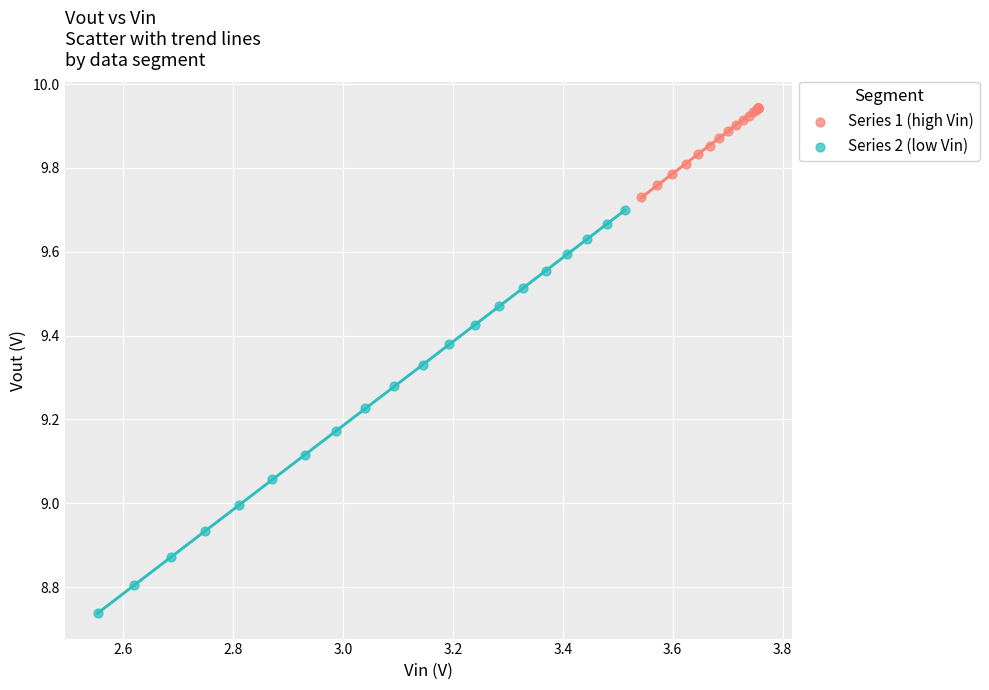

Which series reaches the maximum Y coordinate?

Series 1 (high Vin)